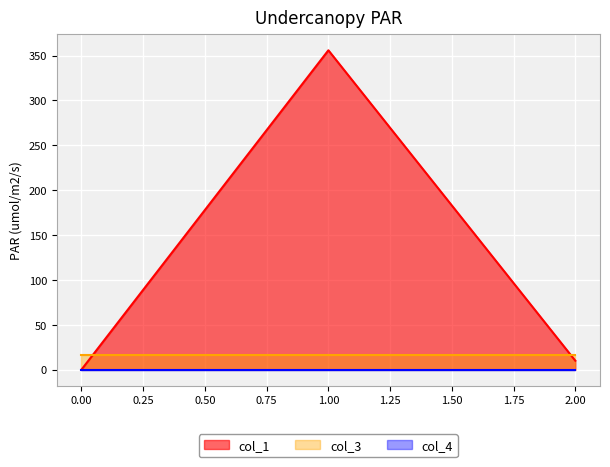

Count the number of categories in the chart.

3